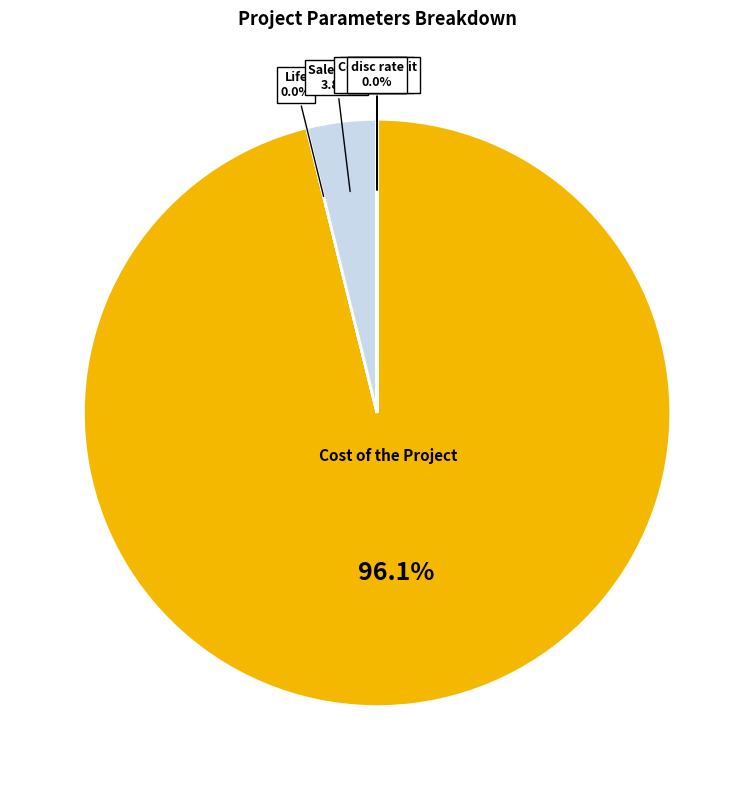

What is the largest slice in the pie chart?

Cost of the Project